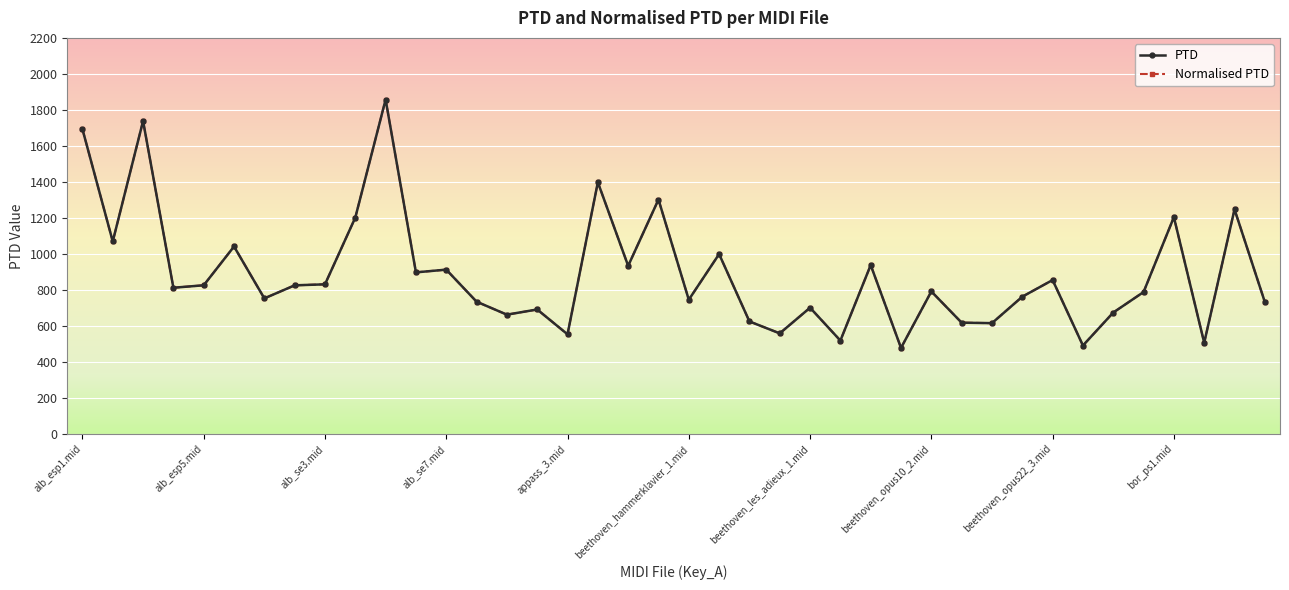

Is this an area chart (filled region under the line)?

No